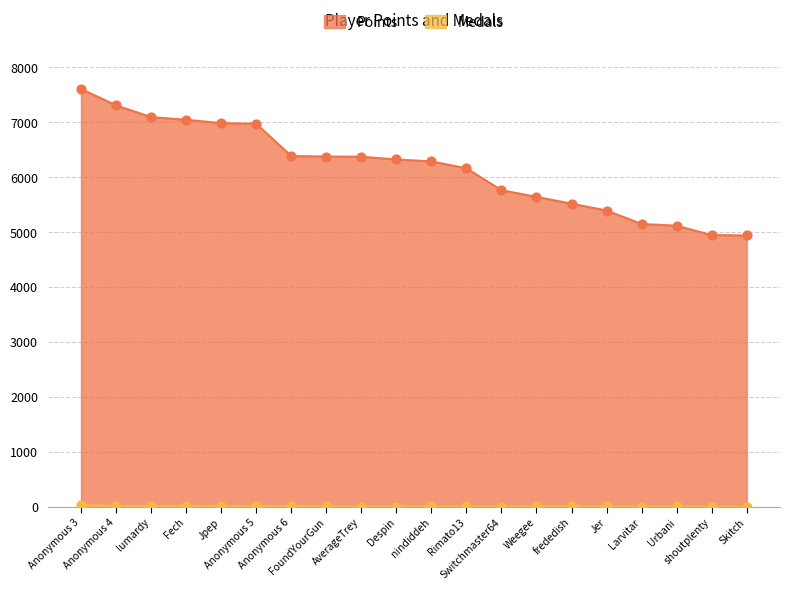

Which series contains the highest Y value?

Points